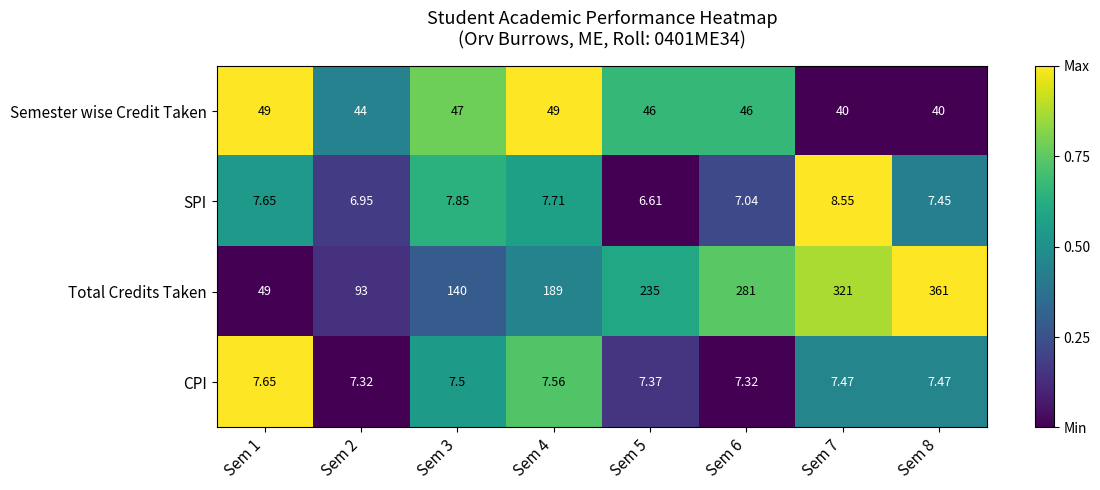

What is the total value across all series at Sem 8?

415.9